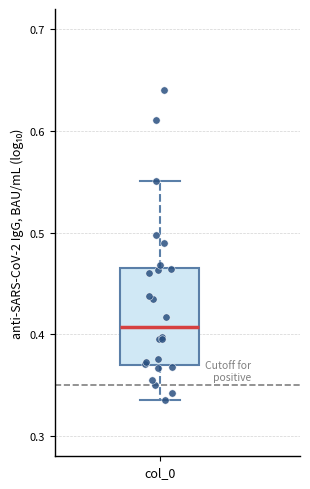

Where is the lower edge of the box for col_0 on the y-axis? The values are not printed on the chart, so give them approximately, as read against the axis.

0.37